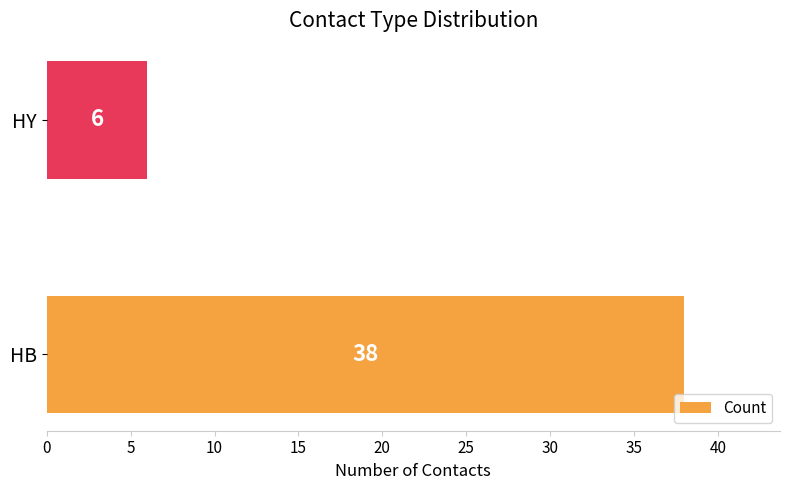

What is the approximate value at HY, to the nearest 5?

5